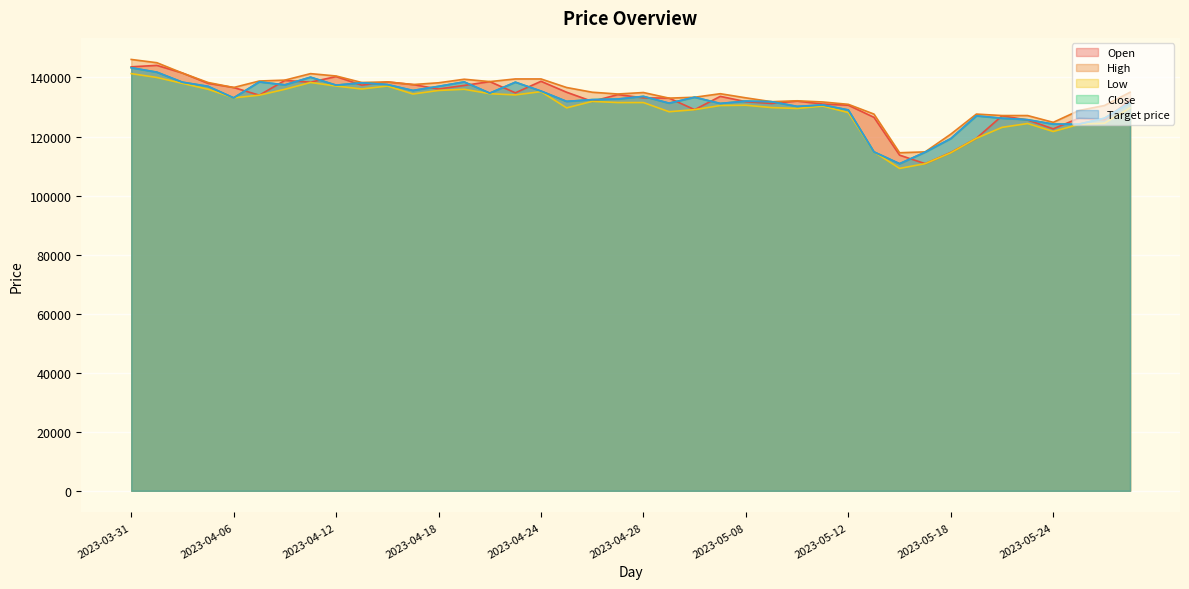

What is the value of the Close point at the 6th from the left?

138500